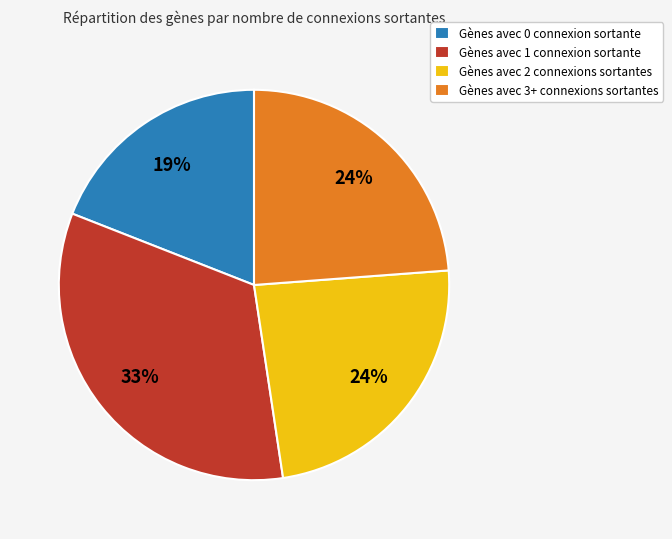

Which has a higher value, Gènes avec 3+ connexions sortantes or Gènes avec 1 connexion sortante?

Gènes avec 1 connexion sortante